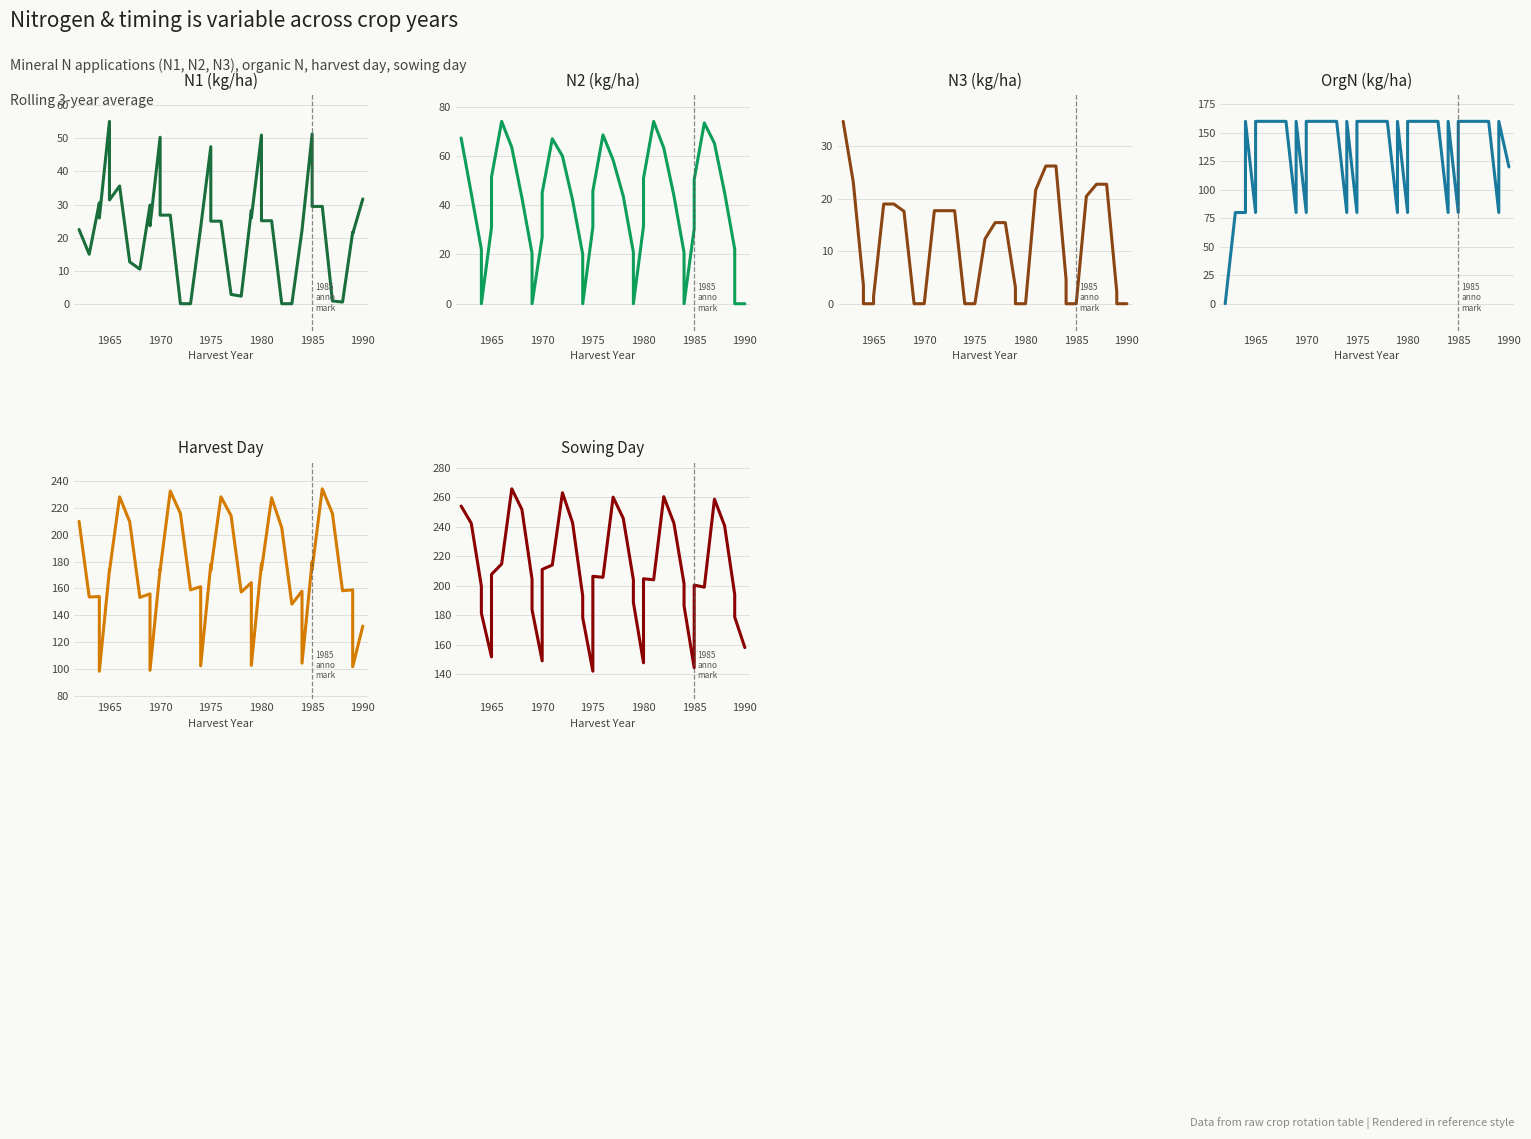

True or false: harvD has a value of 244.5 at 1965.

False